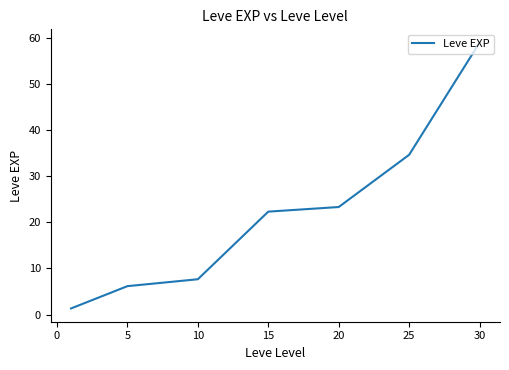

What is the average value?

22.1